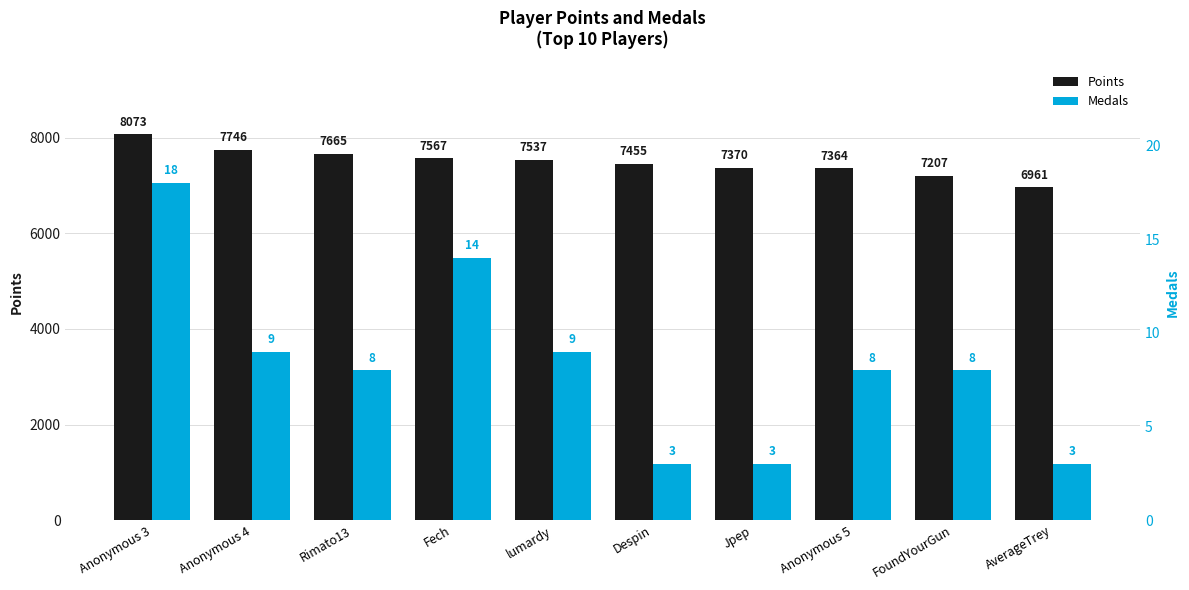

How many data points in Medals are above 8?

4